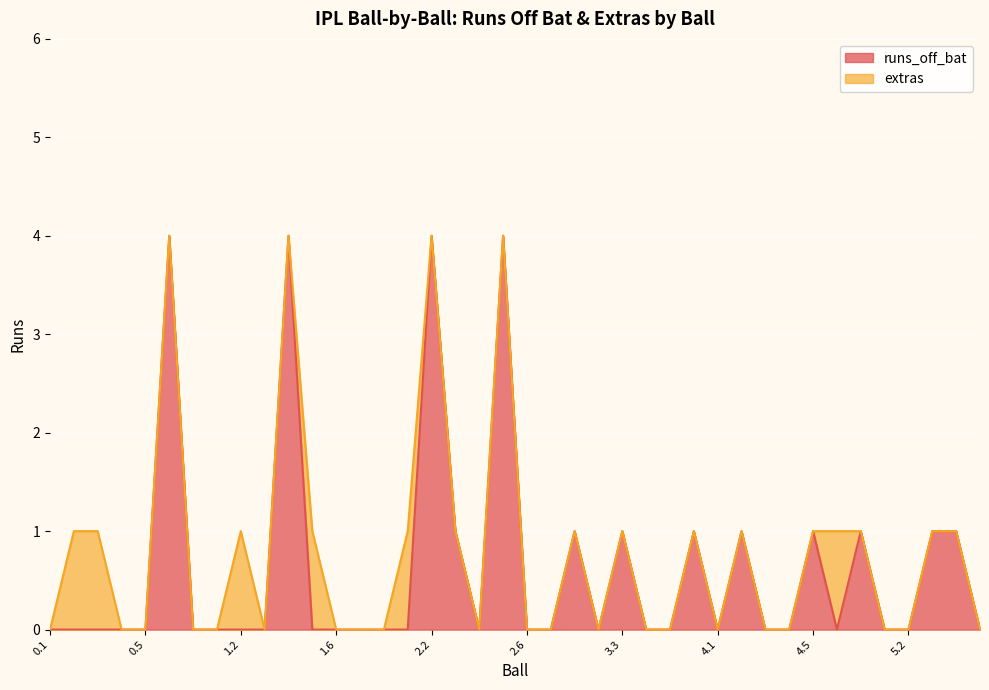

Is it true that the value at 2.1 is -2?

False